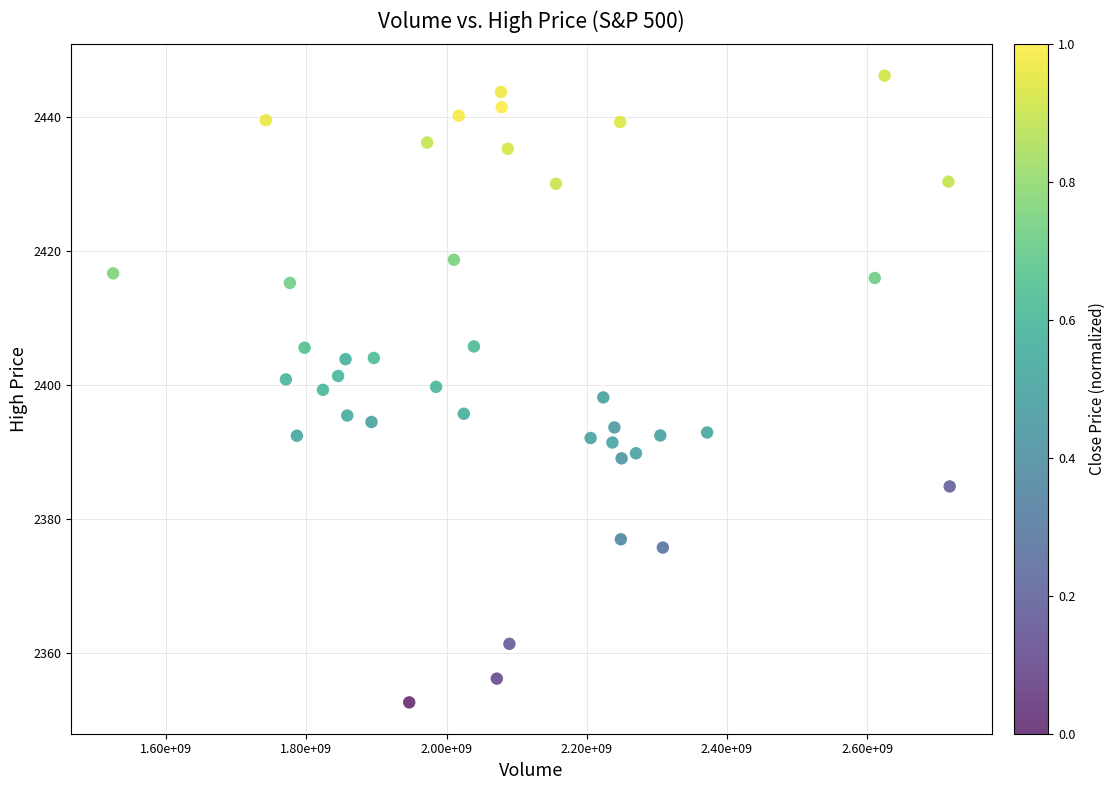

What is the range of X values (max minus min)?

1193126522.0